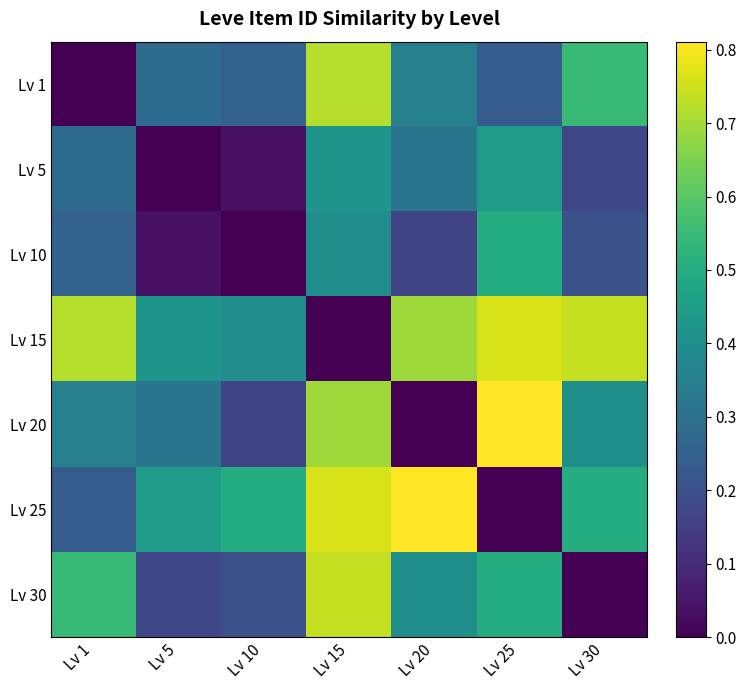

Reading left to right, transcribe all the data shown in this chart.

Lv 1: Lv 1=0.0	Lv 5=0.3	Lv 10=0.3	Lv 15=0.7	Lv 20=0.4	Lv 25=0.2	Lv 30=0.5
Lv 5: Lv 1=0.3	Lv 5=0.0	Lv 10=0.0	Lv 15=0.4	Lv 20=0.3	Lv 25=0.4	Lv 30=0.2
Lv 10: Lv 1=0.3	Lv 5=0.0	Lv 10=0.0	Lv 15=0.4	Lv 20=0.2	Lv 25=0.5	Lv 30=0.2
Lv 15: Lv 1=0.7	Lv 5=0.4	Lv 10=0.4	Lv 15=-0.0	Lv 20=0.7	Lv 25=0.8	Lv 30=0.7
Lv 20: Lv 1=0.4	Lv 5=0.3	Lv 10=0.2	Lv 15=0.7	Lv 20=-0.0	Lv 25=0.8	Lv 30=0.4
Lv 25: Lv 1=0.2	Lv 5=0.4	Lv 10=0.5	Lv 15=0.8	Lv 20=0.8	Lv 25=-0.0	Lv 30=0.5
Lv 30: Lv 1=0.5	Lv 5=0.2	Lv 10=0.2	Lv 15=0.7	Lv 20=0.4	Lv 25=0.5	Lv 30=0.0